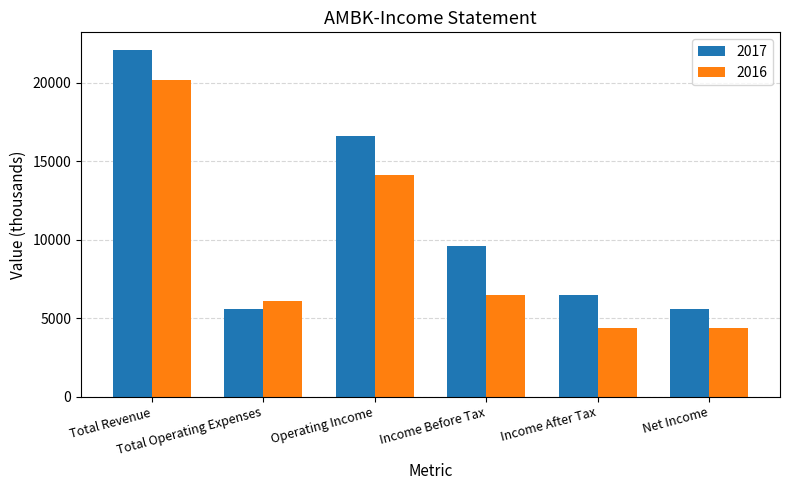

What is the label of the 6th bar from the left?

Net Income